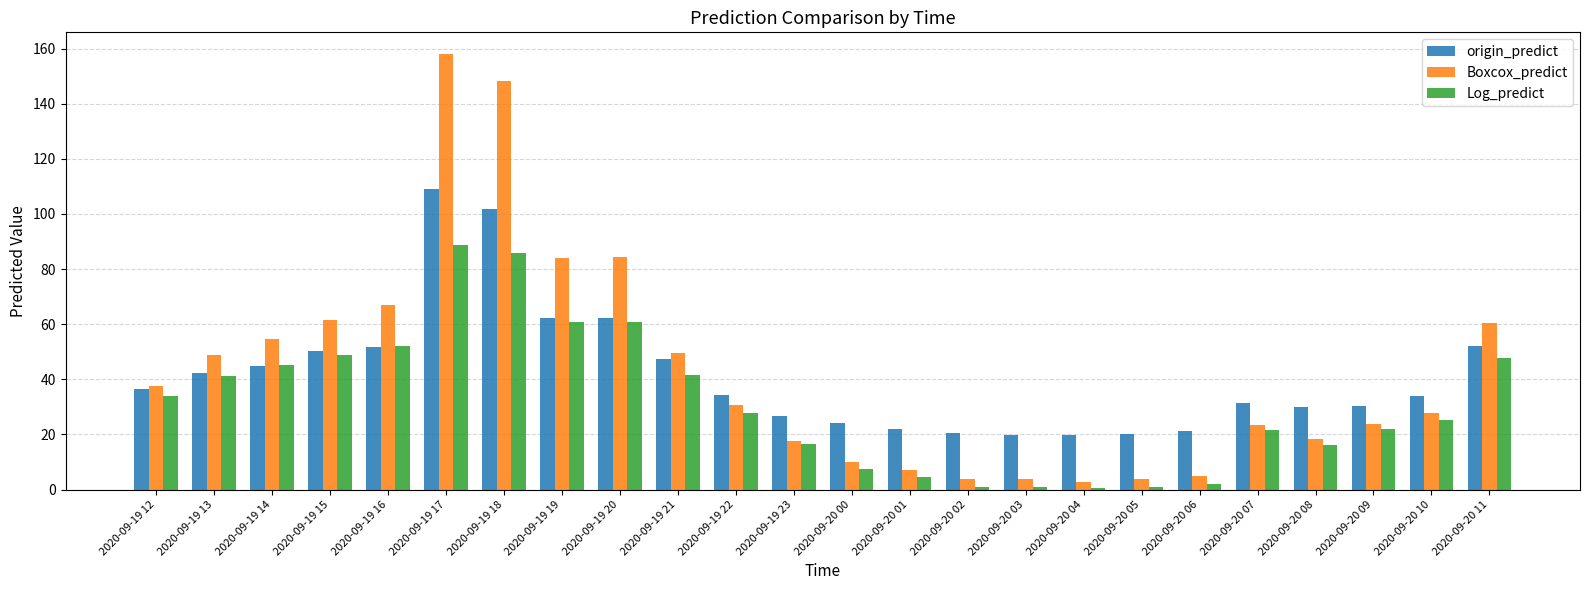

Which series has the widest spread of values?

Boxcox_predict